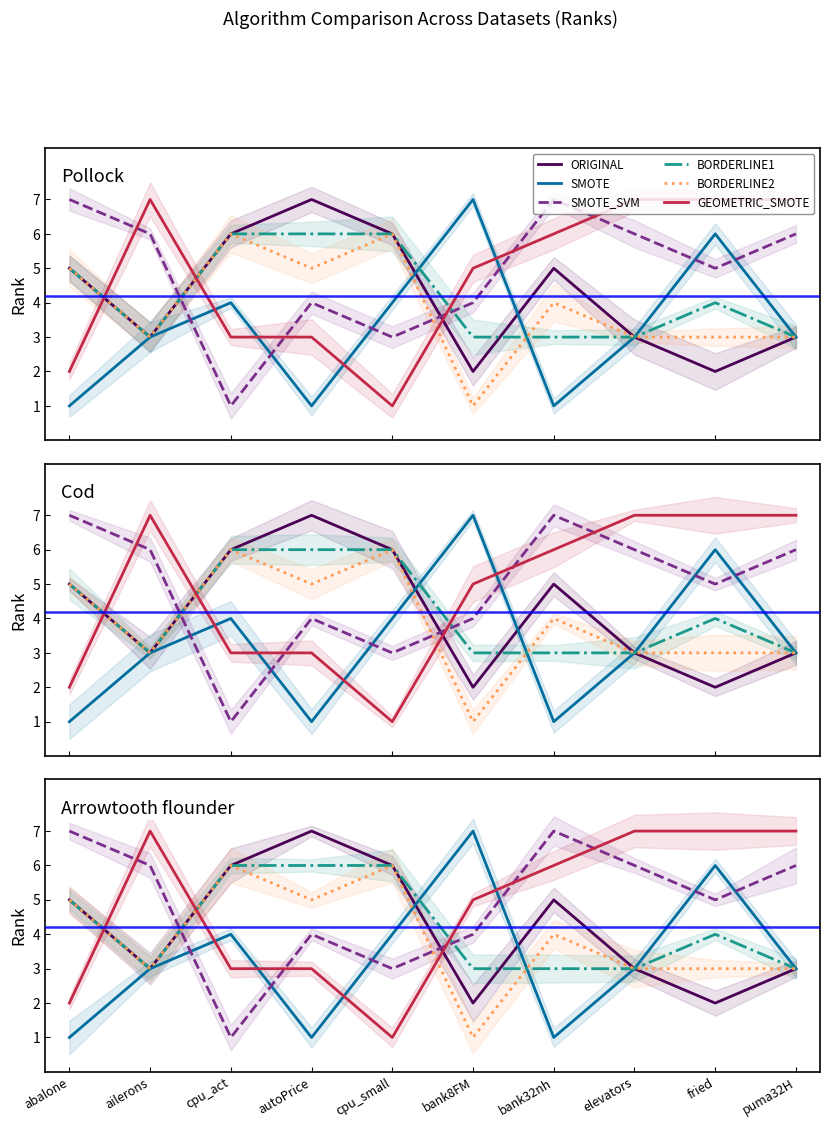

What is the value of the BORDERLINE2 point at the 9th from the left?

3